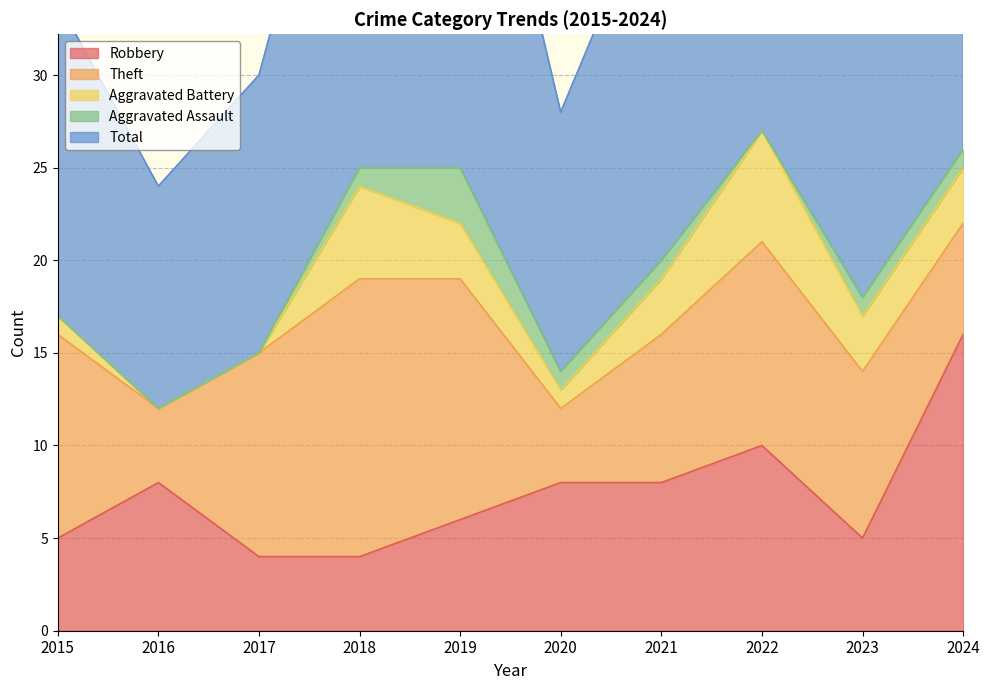

The Aggravated Assault series shows 1 at 2020. True or false?

True